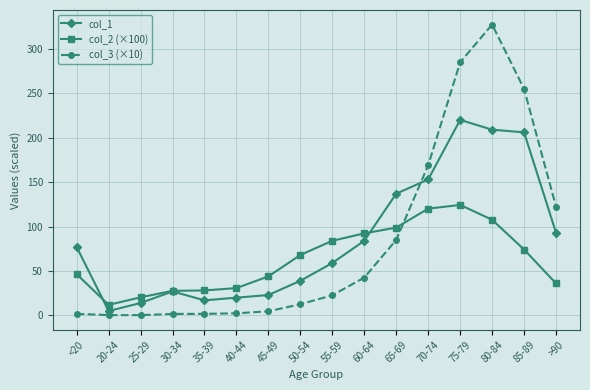

Which series changed the most between 40-44 and >90?

col_3 (×10)